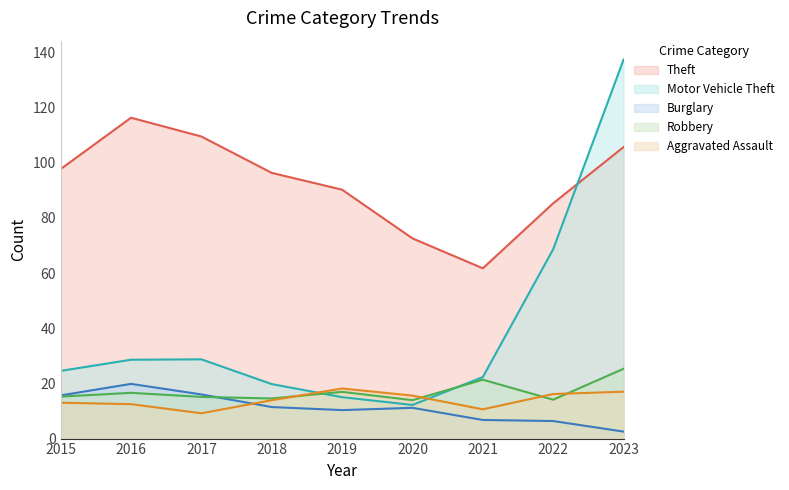

What is the sum of all Motor Vehicle Theft values?

357.0